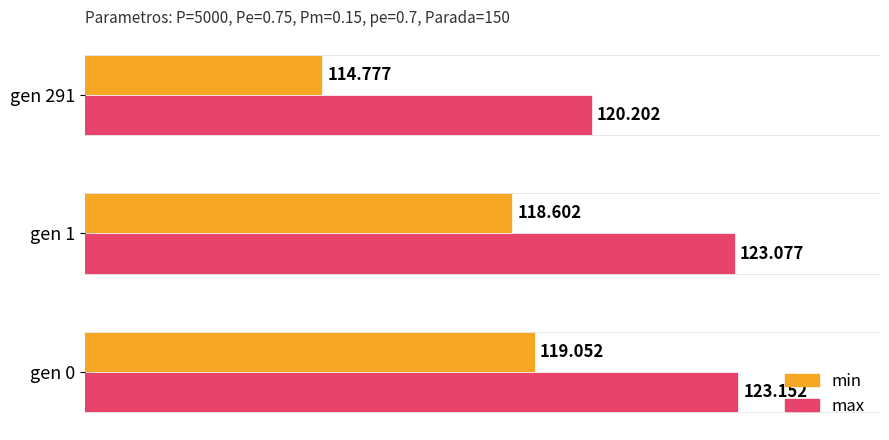

Which category has the highest value in the min series?

gen 0